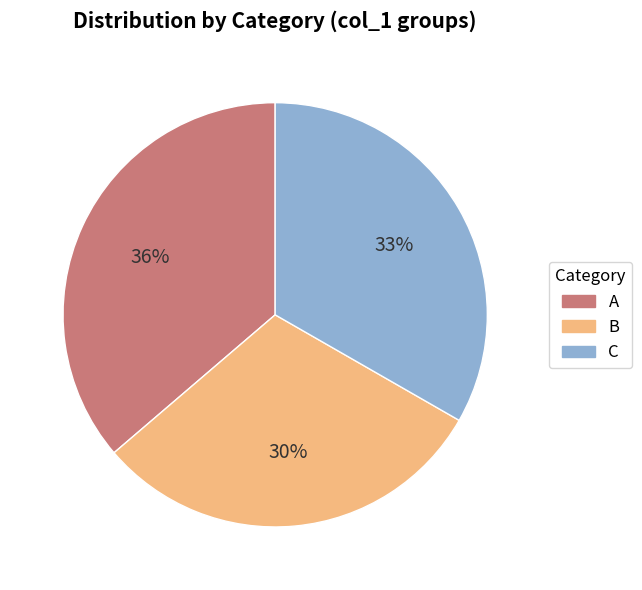

What is the ratio of the value at C to the value at A?

0.9